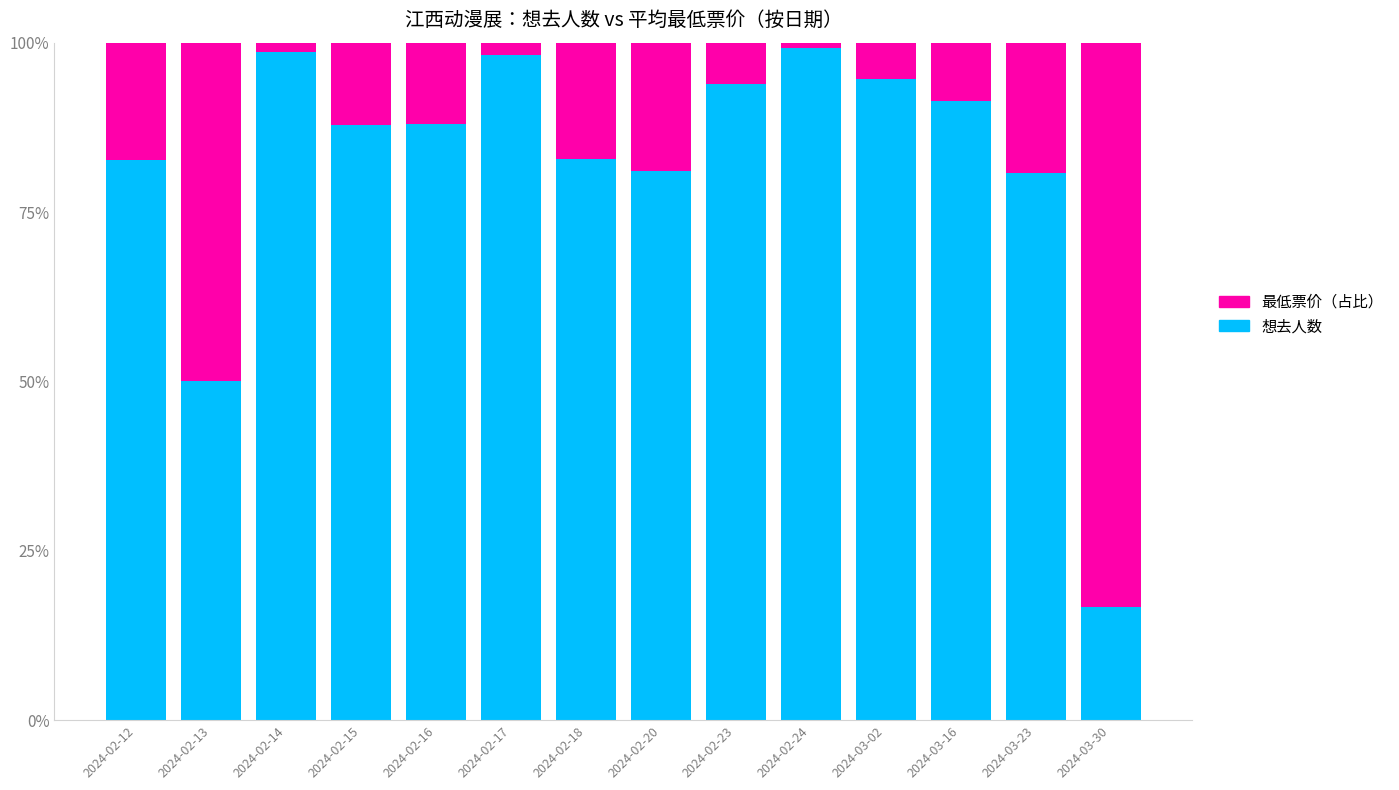

What is the highest value of the 想去人数 series?

99.3